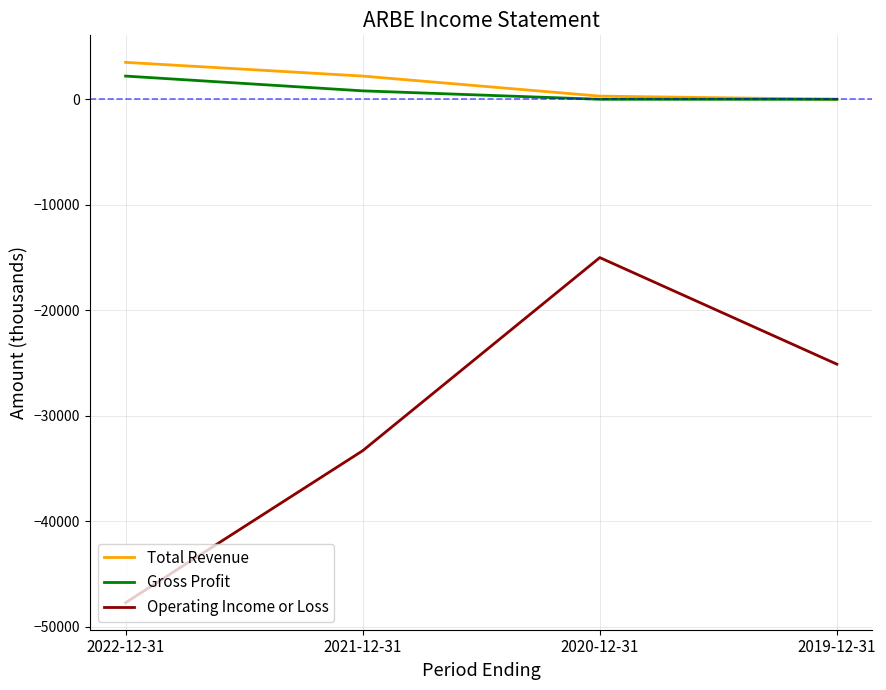

Where is Gross Profit nearest to the value 1100?

2021-12-31